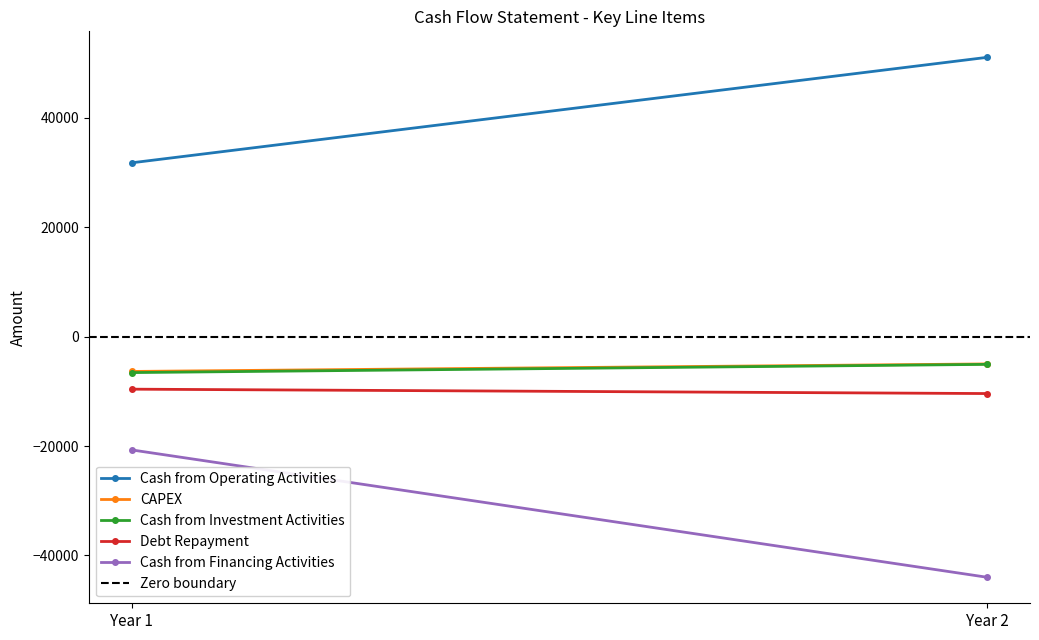

What is the difference between the highest and lowest values at Year 1?

52476